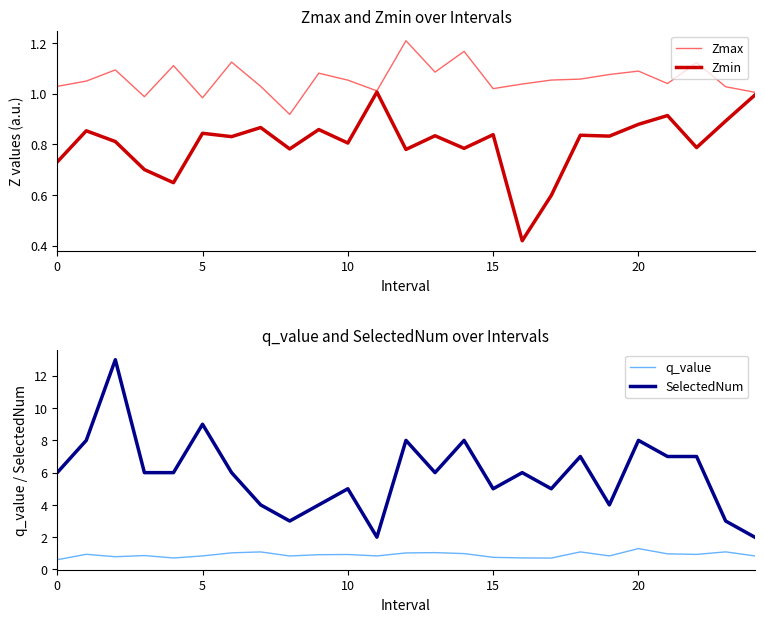

In Zmin, how many points are higher than both neighbors (excluding endpoints)?

9